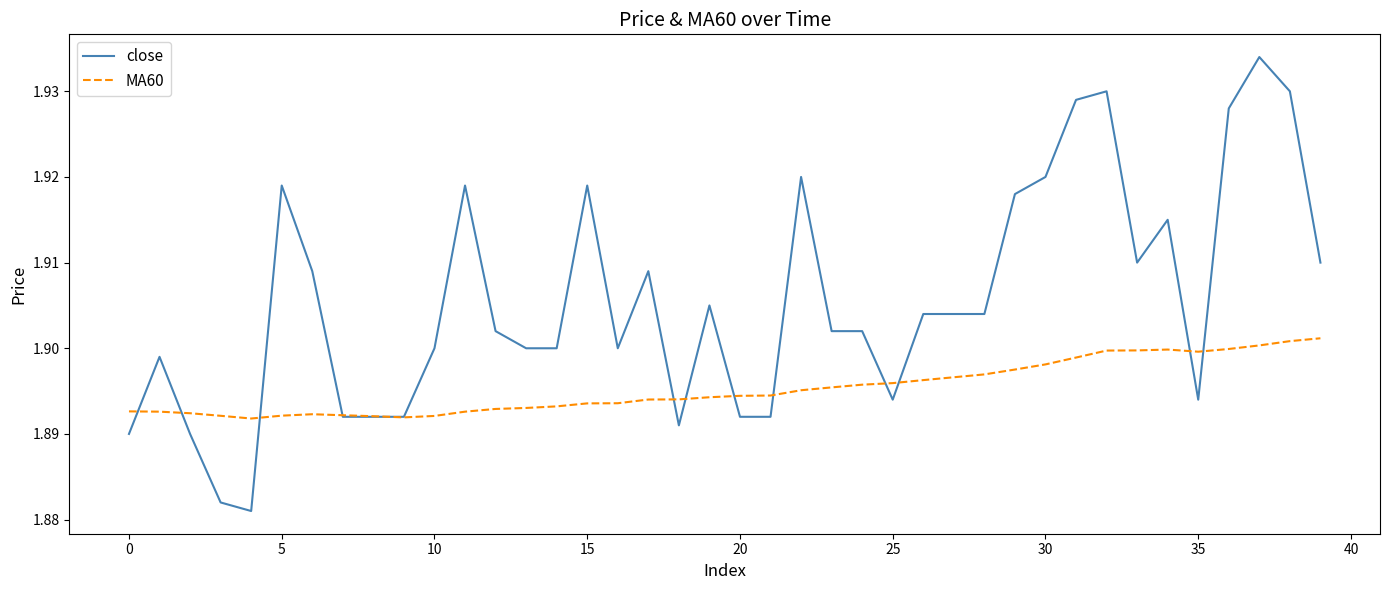

List the series in order of their overall mean, highest first.

close, MA60